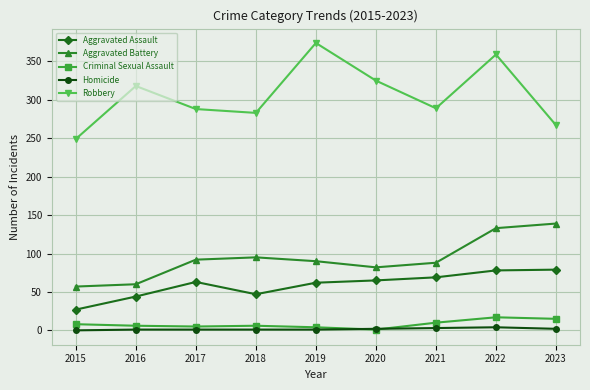

Which series changed the most between 2015 and 2018?

Aggravated Battery